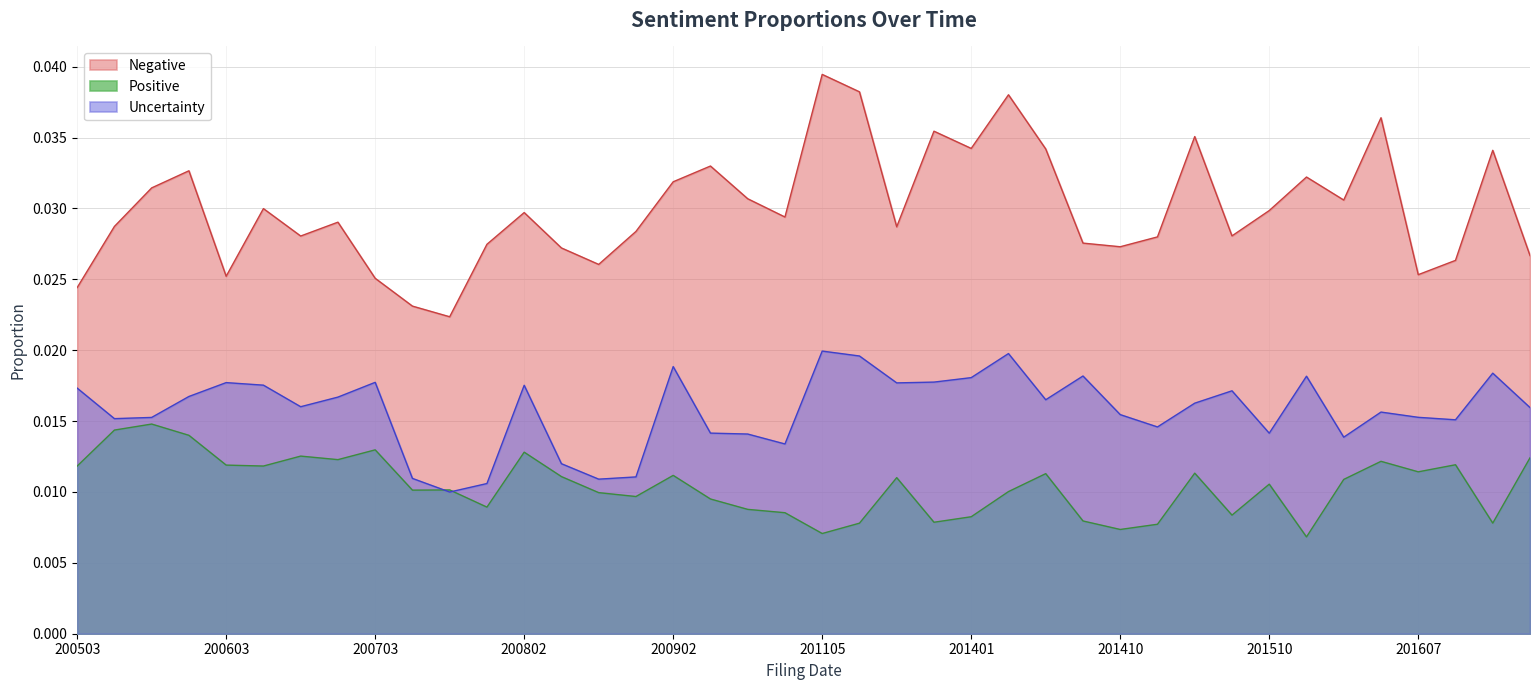

What is the sum of the Negative values at 20170126 and 20061103?

0.1